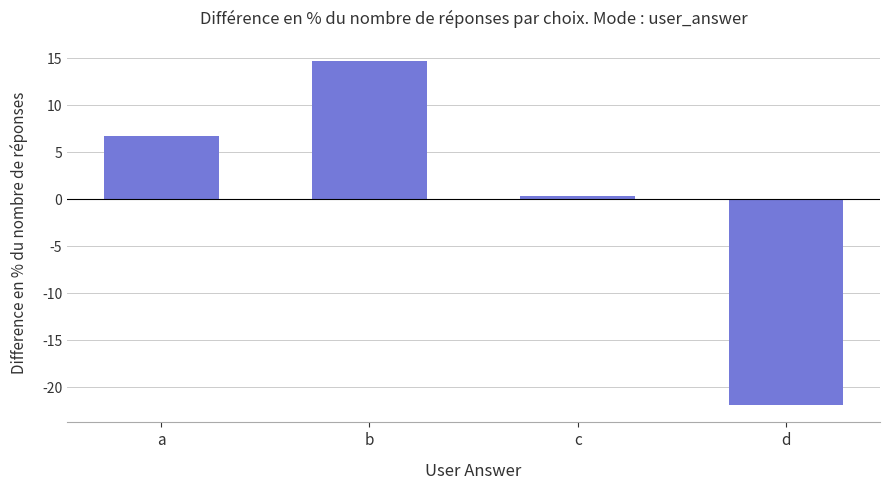

The chart shows a value of 14.7 at b. True or false?

True